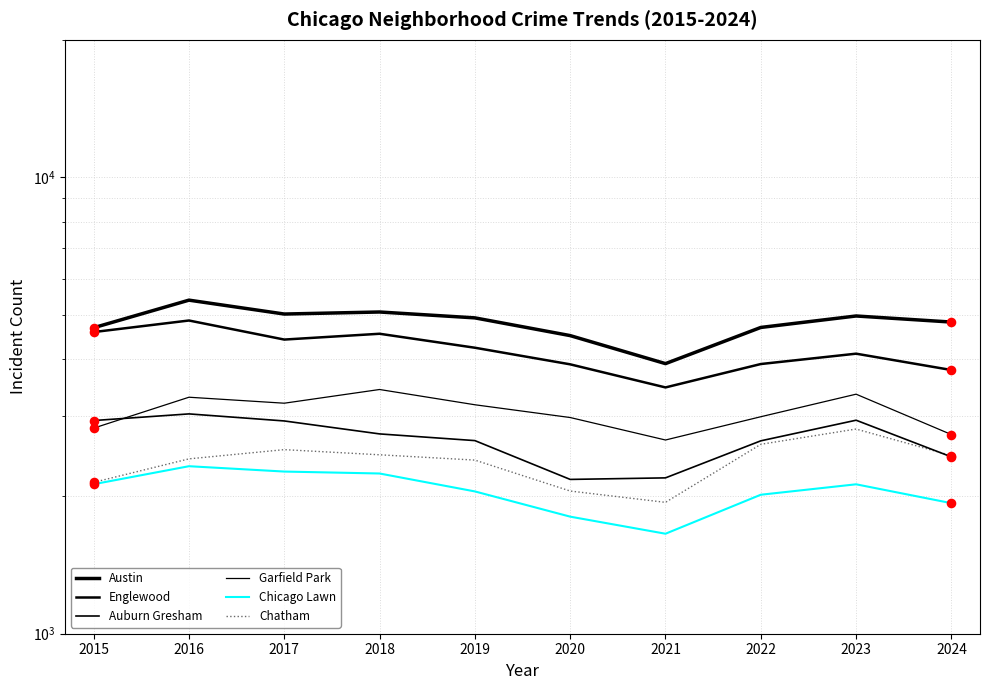

Which series has the widest spread of Y values?

Austin